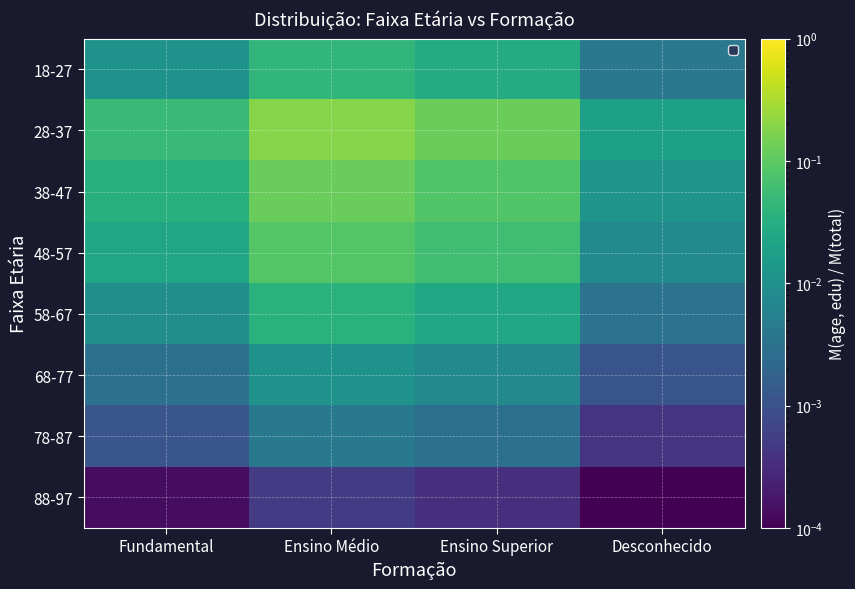

At which category is the sum across all series the highest?

Ensino Médio